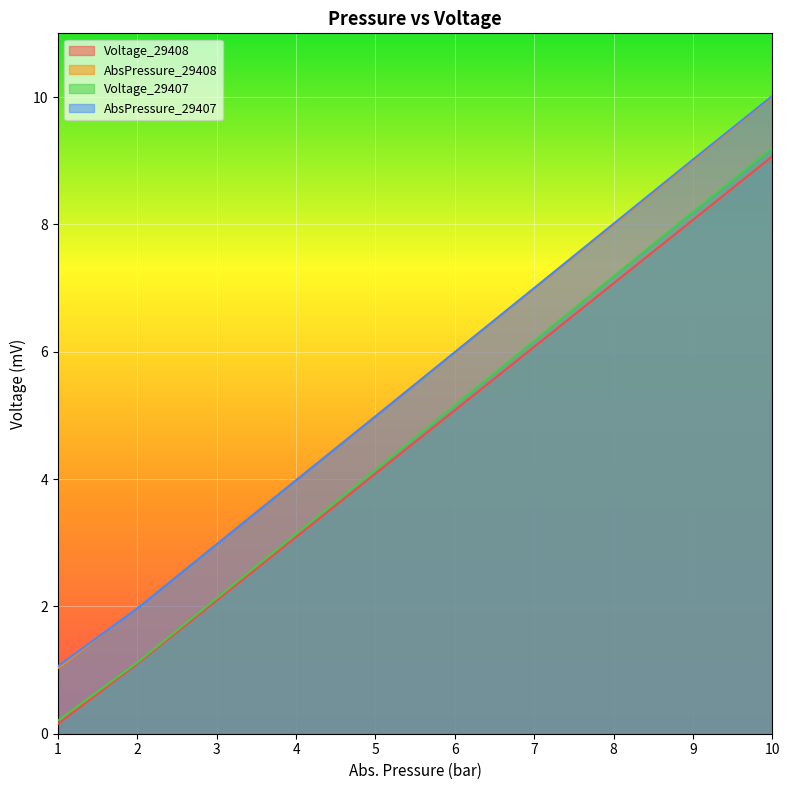

Reading right to left, list all the values displayed in this chart.

Voltage_29408: 10=9.1	9=8.1	8=7.1	7=6.1	6=5.1	5=4.1	4=3.1	3=2.1	2=1.1	1=0.2
AbsPressure_29408: 10=10.0	9=9.0	8=8.0	7=7.0	6=6.0	5=5.0	4=4.0	3=3.0	2=2.0	1=1.0
Voltage_29407: 10=9.2	9=8.2	8=7.2	7=6.2	6=5.2	5=4.1	4=3.1	3=2.1	2=1.1	1=0.2
AbsPressure_29407: 10=10.0	9=9.0	8=8.0	7=7.0	6=6.0	5=5.0	4=4.0	3=3.0	2=2.0	1=1.1